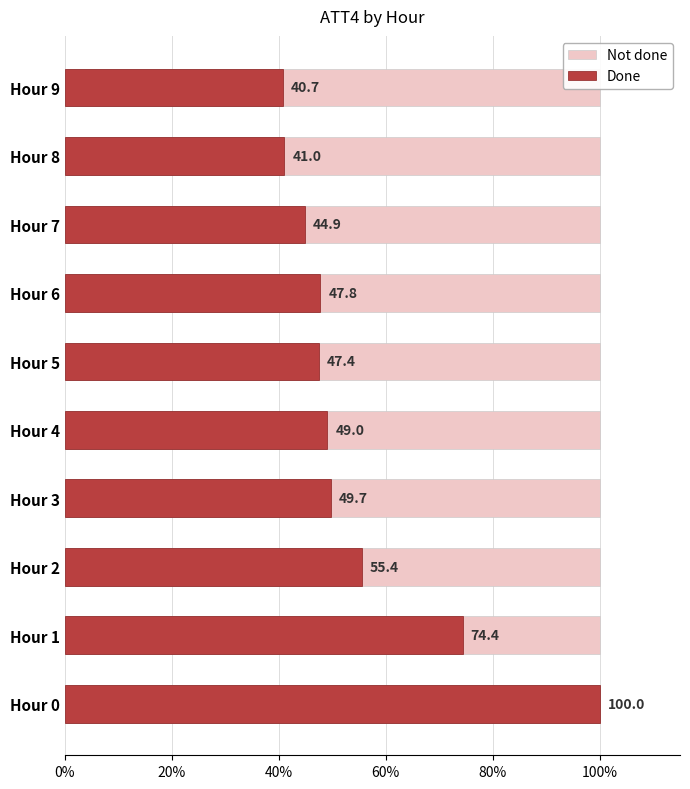

What is the maximum value shown in the chart?

100.0